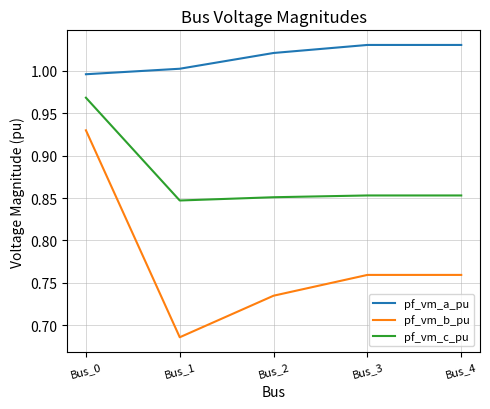

What is the sum of the pf_vm_b_pu values at Bus_2 and Bus_4?

1.5